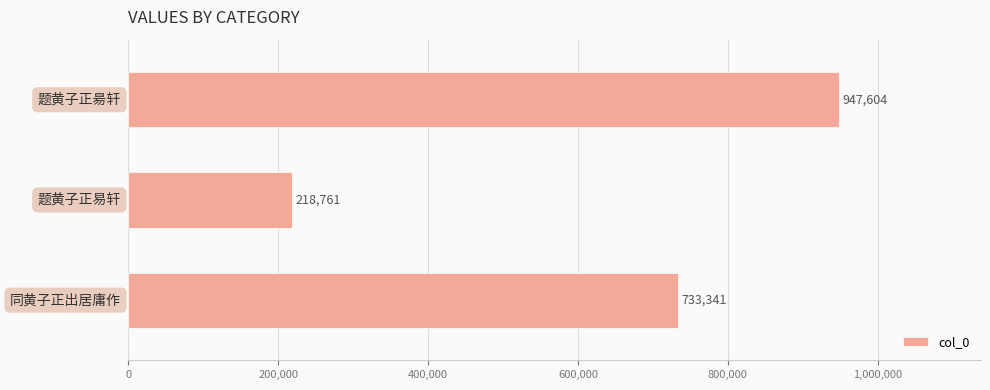

What is the minimum value shown in the chart?

218761